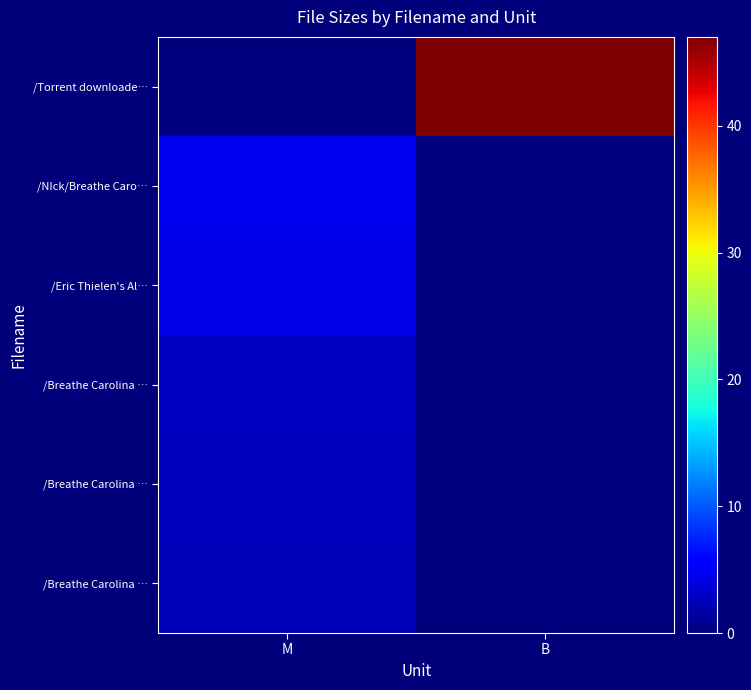

What is the maximum value shown in the chart?

47.0